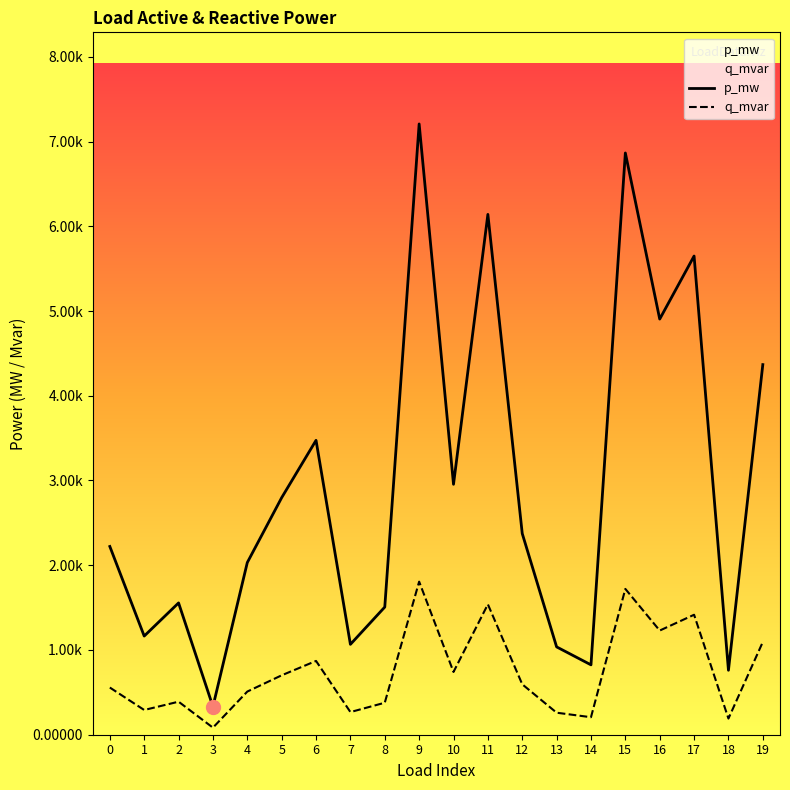

What are all the series names shown in the legend?

p_mw, q_mvar